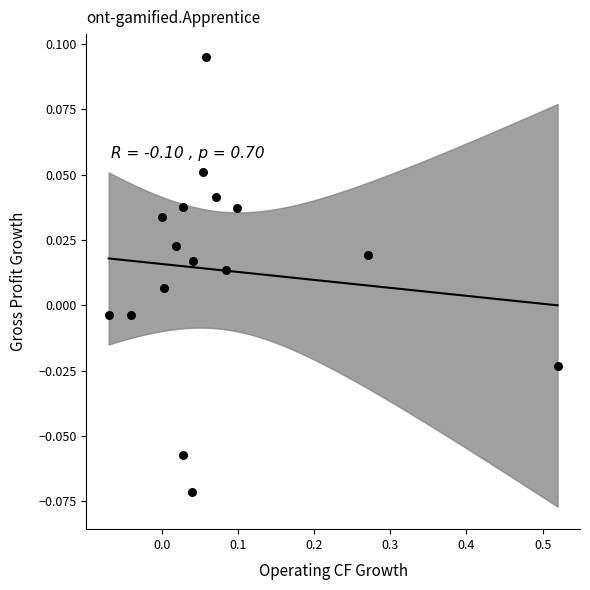

What is the range of X values (max minus min)?

0.6